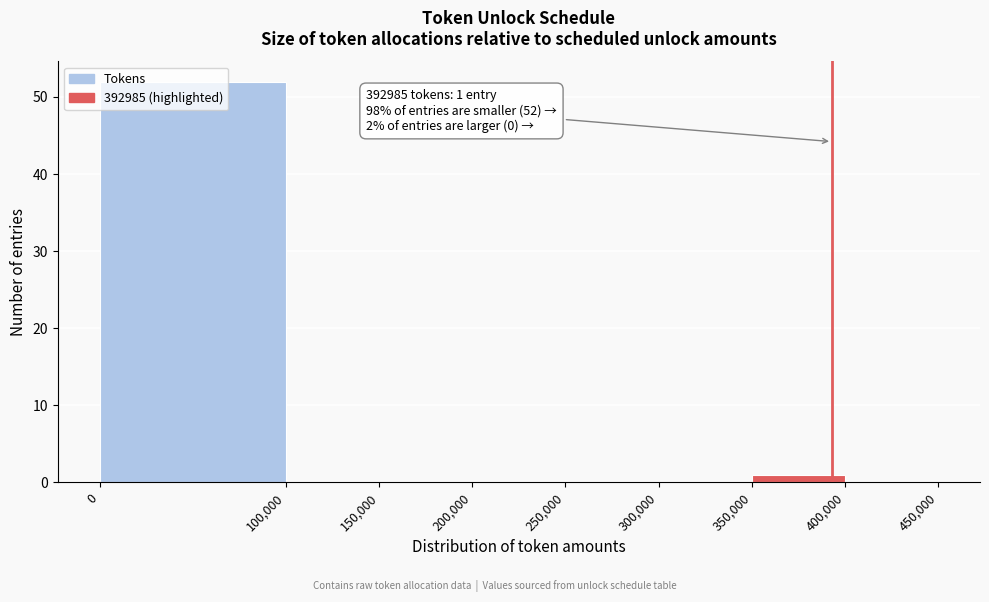

Which range on the x-axis has the tallest bar?

0 to 100,000